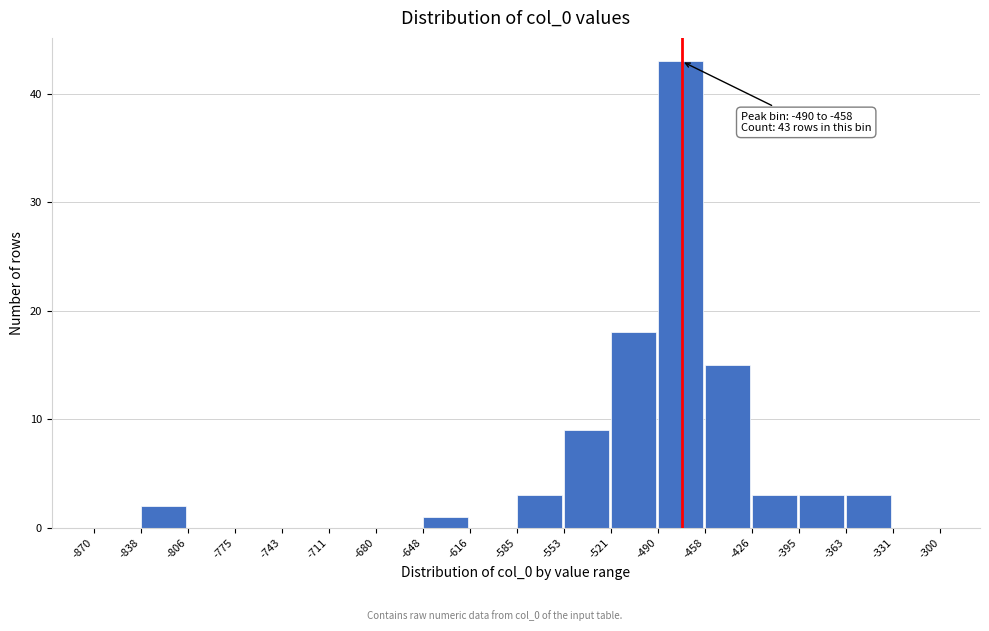

Which range on the x-axis has the tallest bar?

-490 to -458